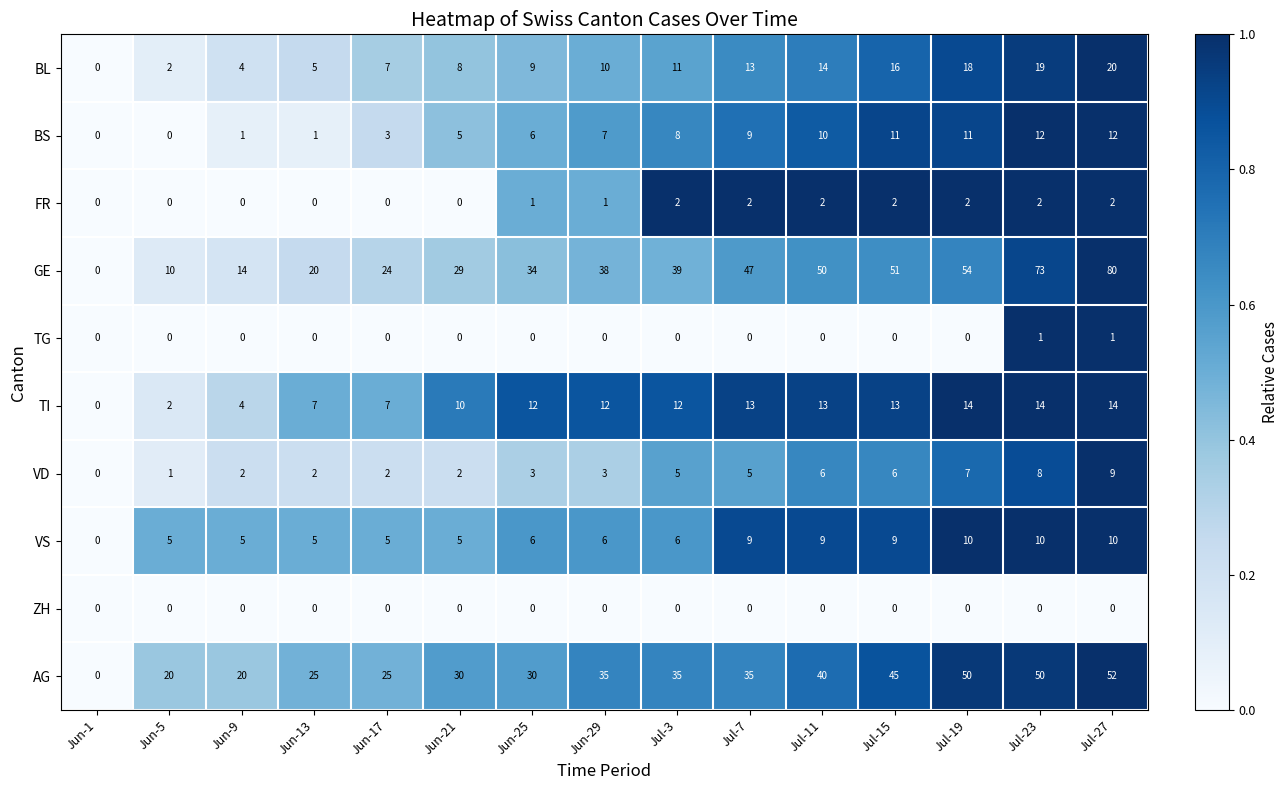

At how many categories does at least one series exceed 15?

14